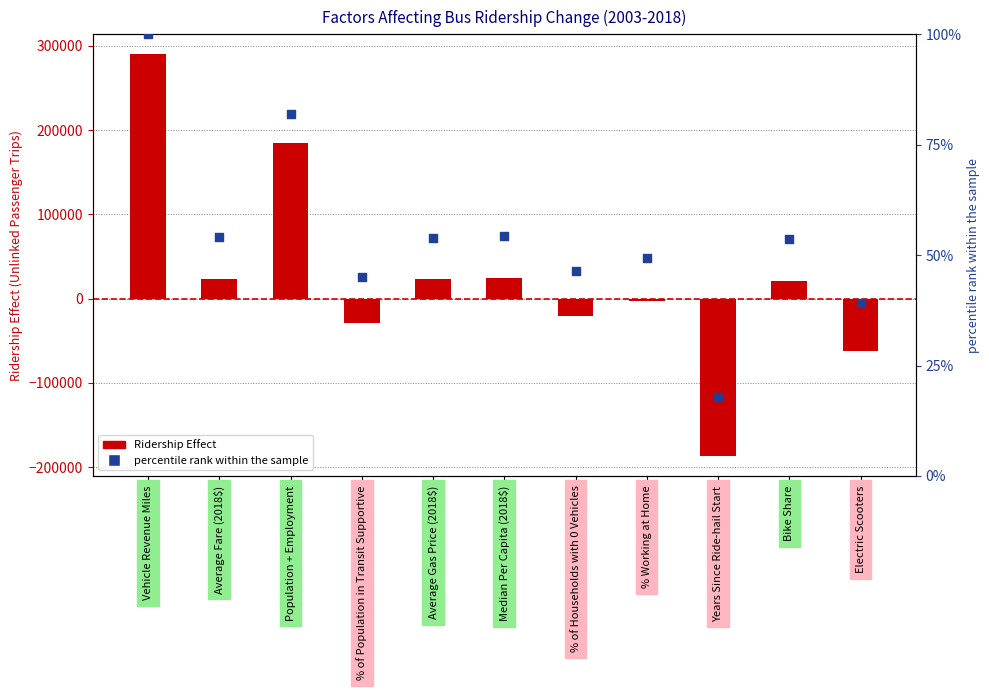

Which series reaches the minimum Y coordinate?

Ridership Effect